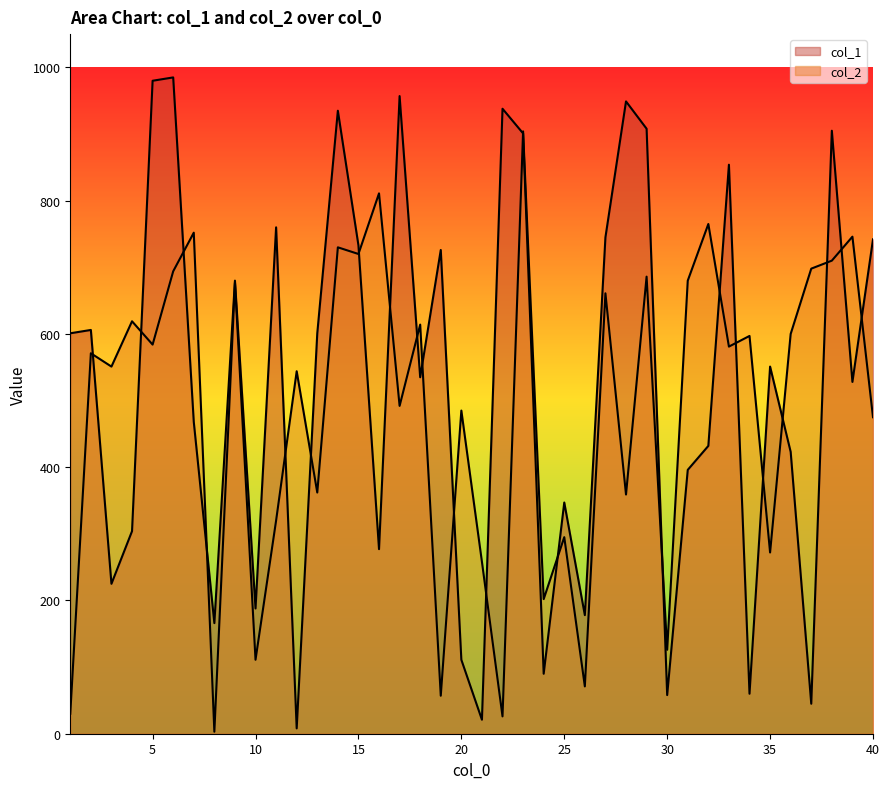

Which series has the widest spread of values?

col_1